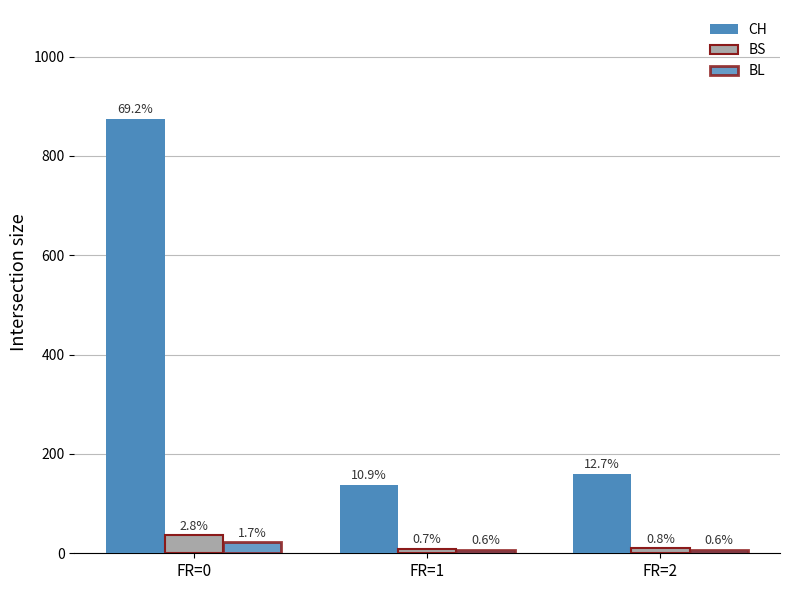

How many groups of bars are there?

3